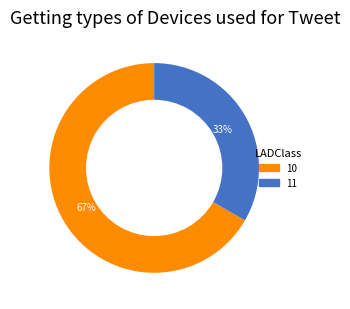

To the nearest percent, what is the average slice percentage?

50%